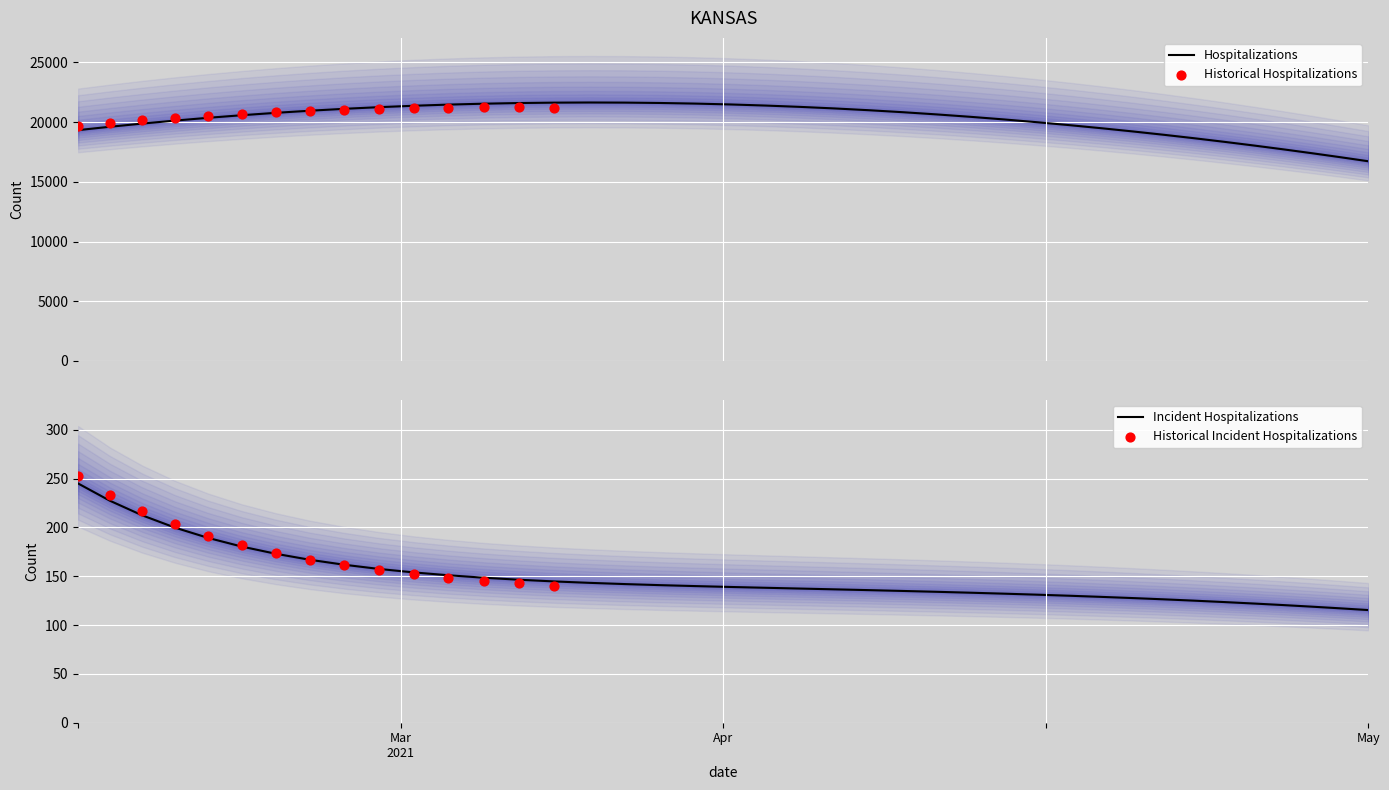

What is the highest value of the Hospitalizations series?

21649.1